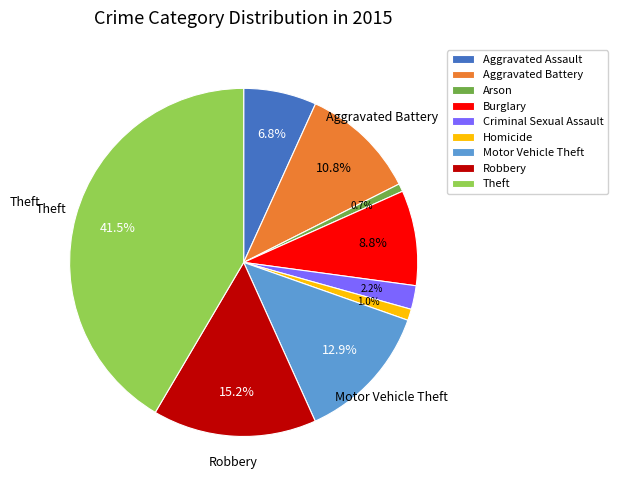

To the nearest percent, what is the combined percentage of Homicide and Burglary?

10%